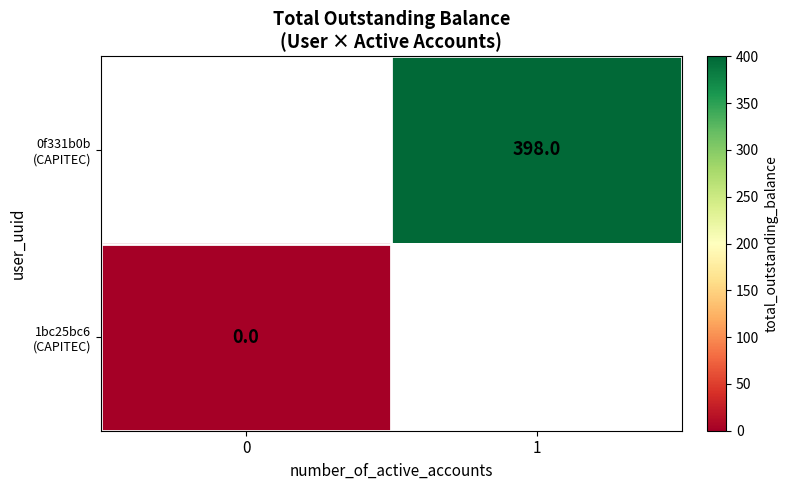

Rank the categories by 1bc25bc6 (CAPITEC) value from lowest to highest.

0, 1